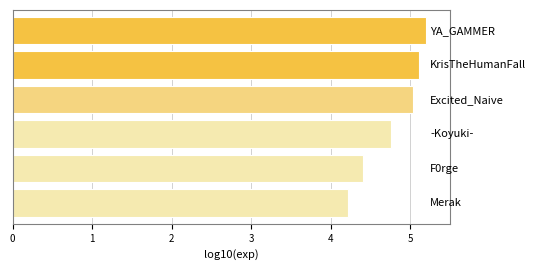

What is the difference between the second highest and minimum values?

0.9